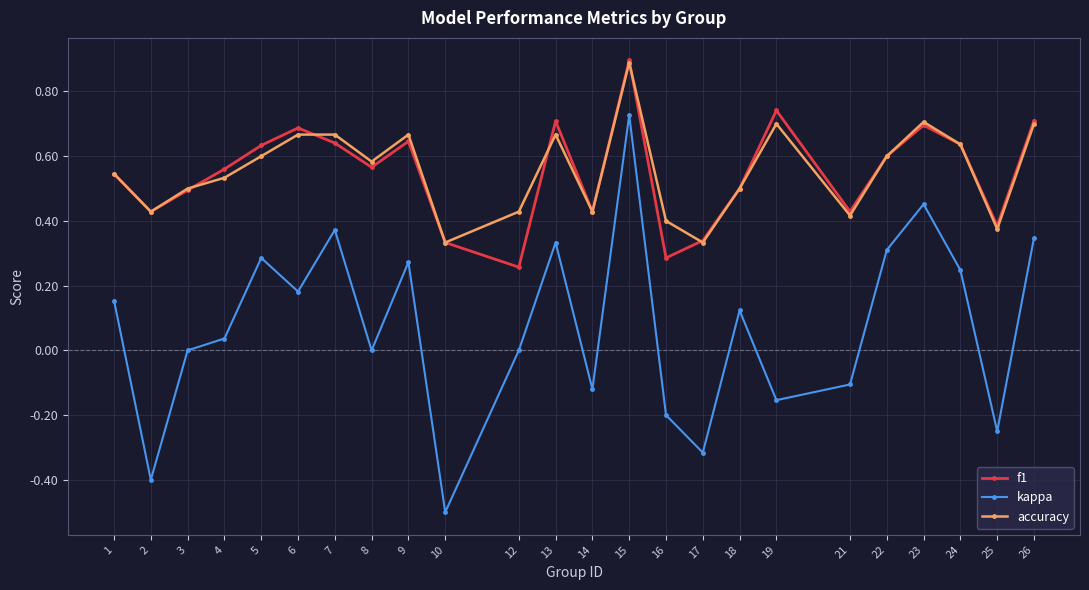

The value of f1 at 26 is 0.7. True or false?

True